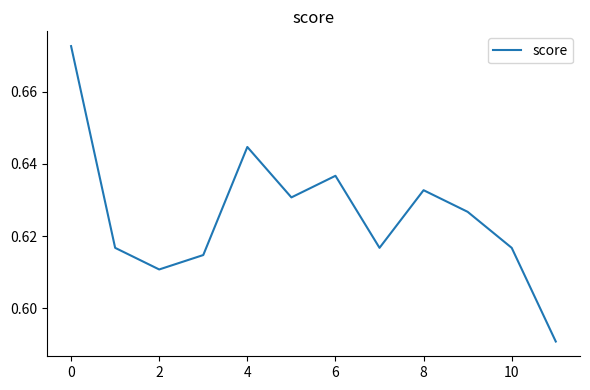

What is the minimum value shown in the chart?

0.6